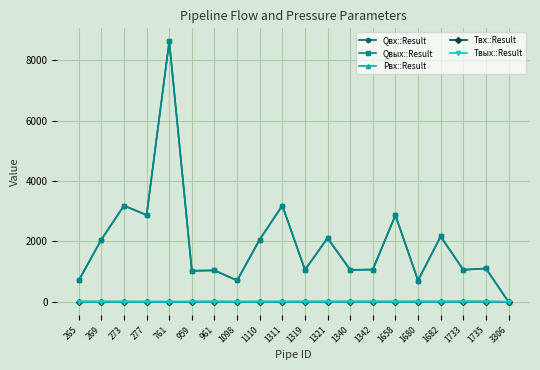

Does the chart have visible grid lines?

Yes